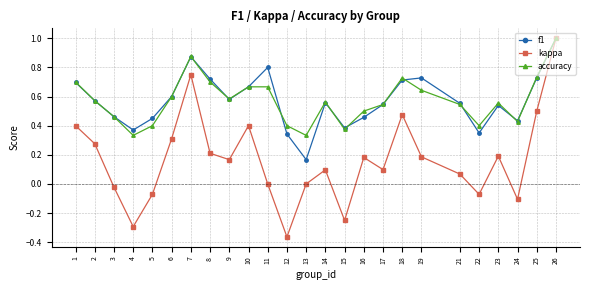

Between 1 and 17, which series saw the biggest shift?

kappa